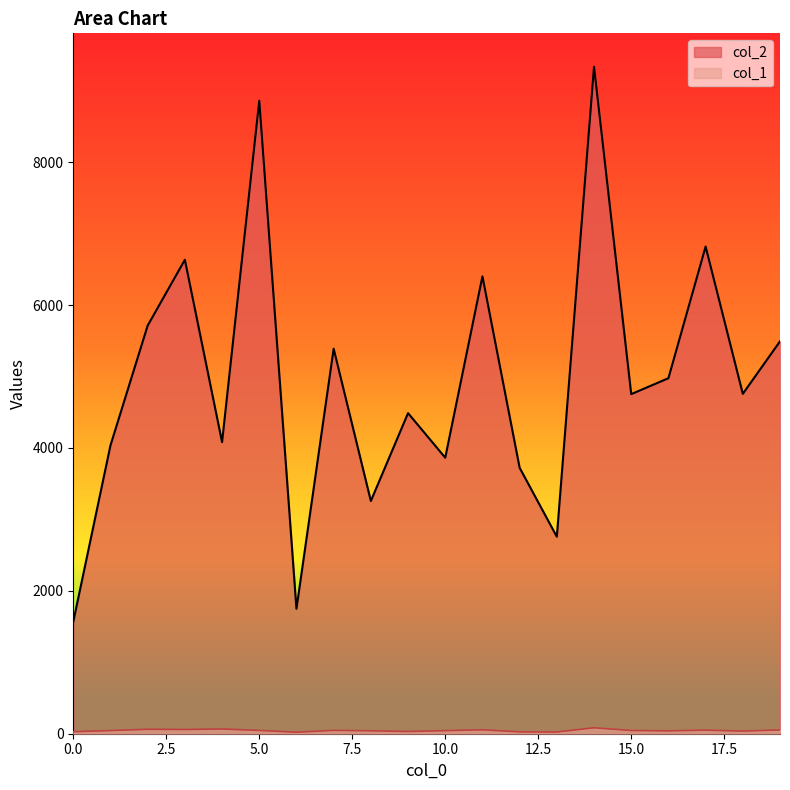

Is it true that col_2 equals 3258 at 8?

True